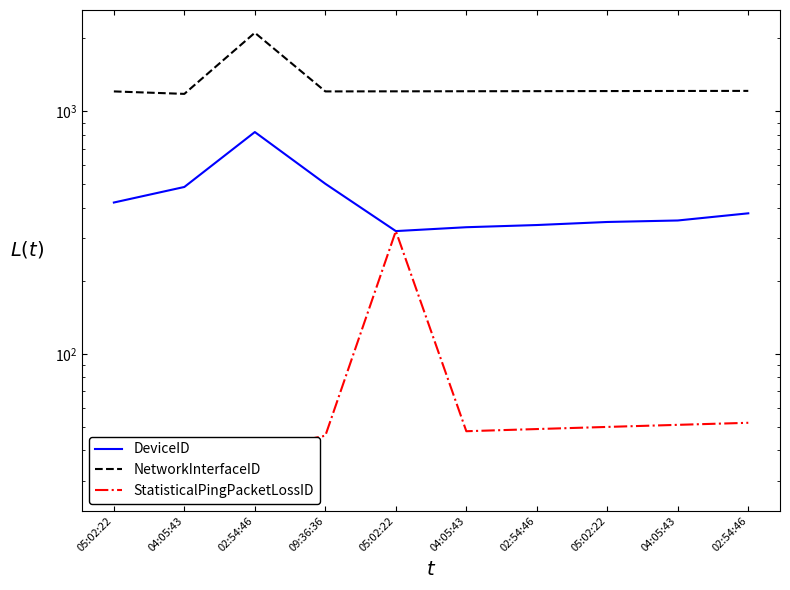

Is the value of DeviceID at 05:02:22 greater than the value of StatisticalPingPacketLossID at 02:54:46?

Yes